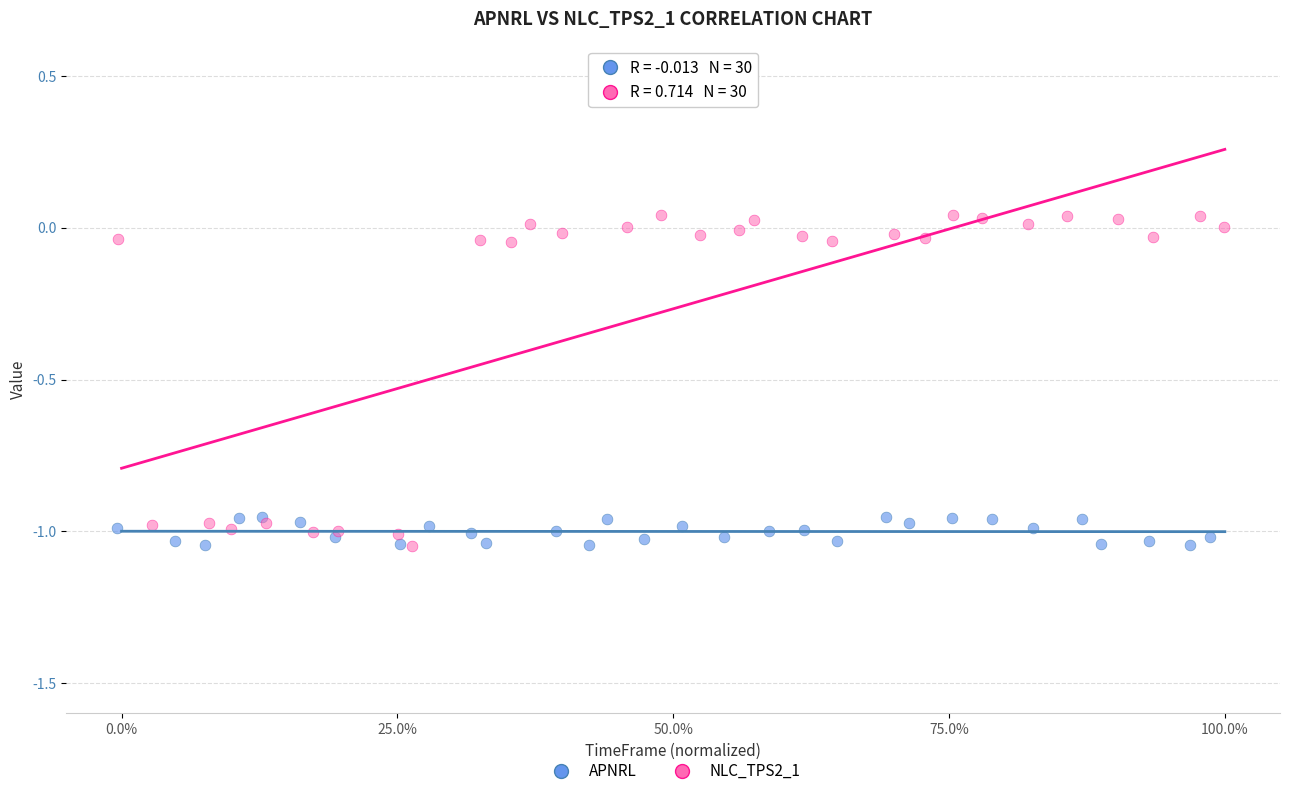

Which series reaches the maximum Y coordinate?

NLC_TPS2_1